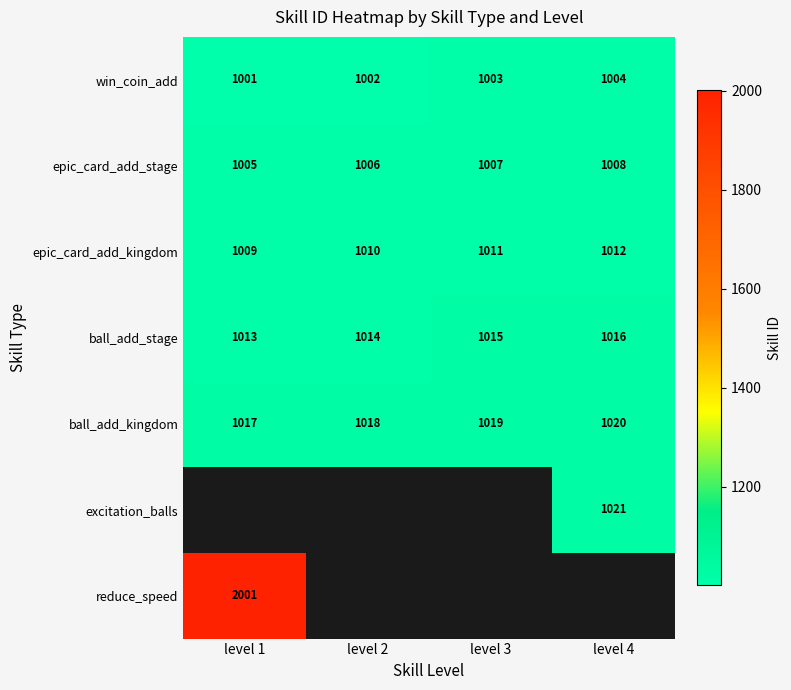

Count the ball_add_stage values in the range 1014 to 1016.

3